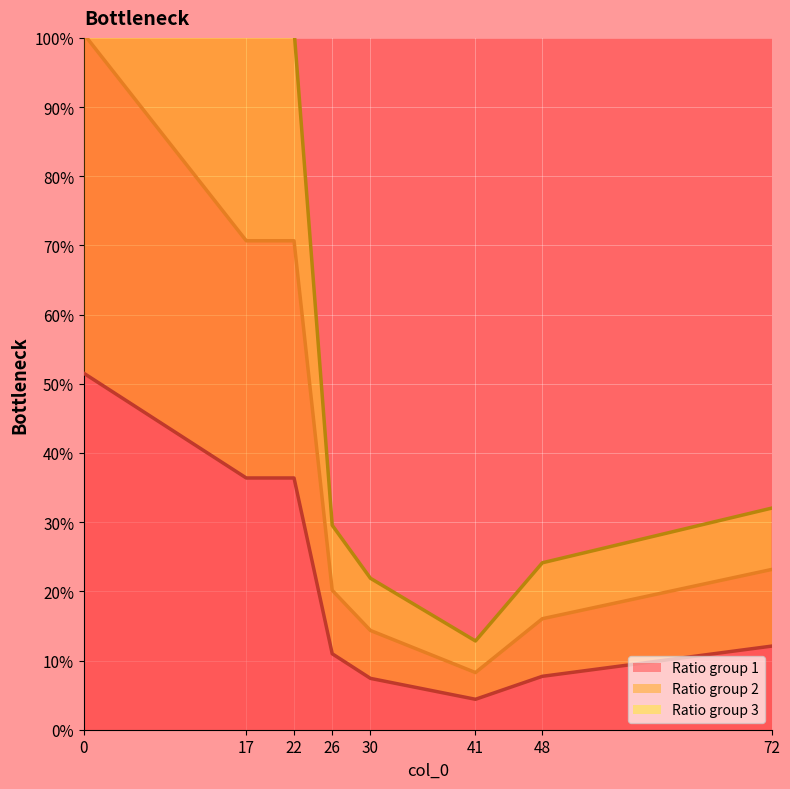

At which category does col_5 reach its first local valley?

41